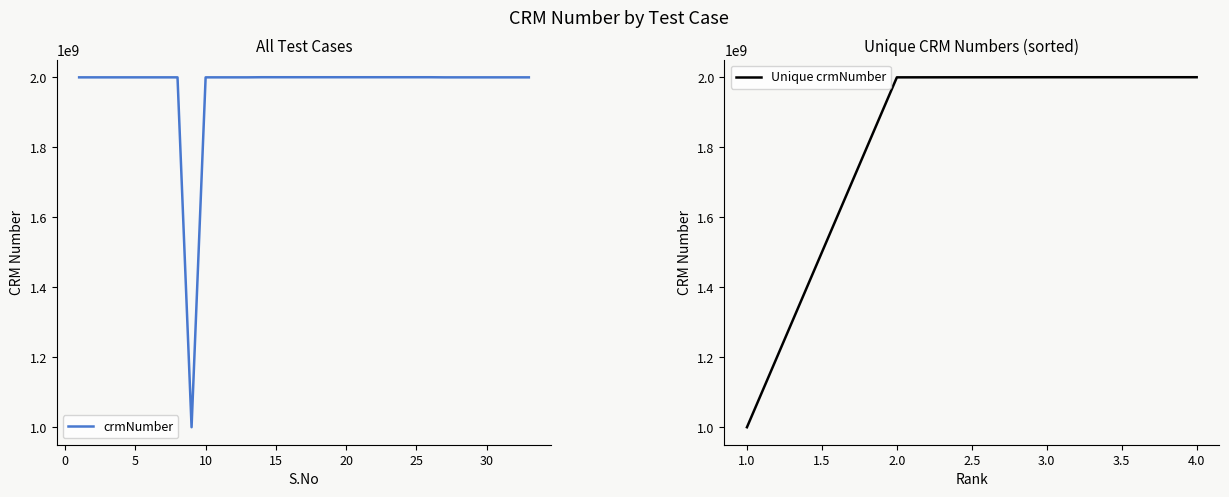

True or false: the data has more than 0 interior local peaks.

True